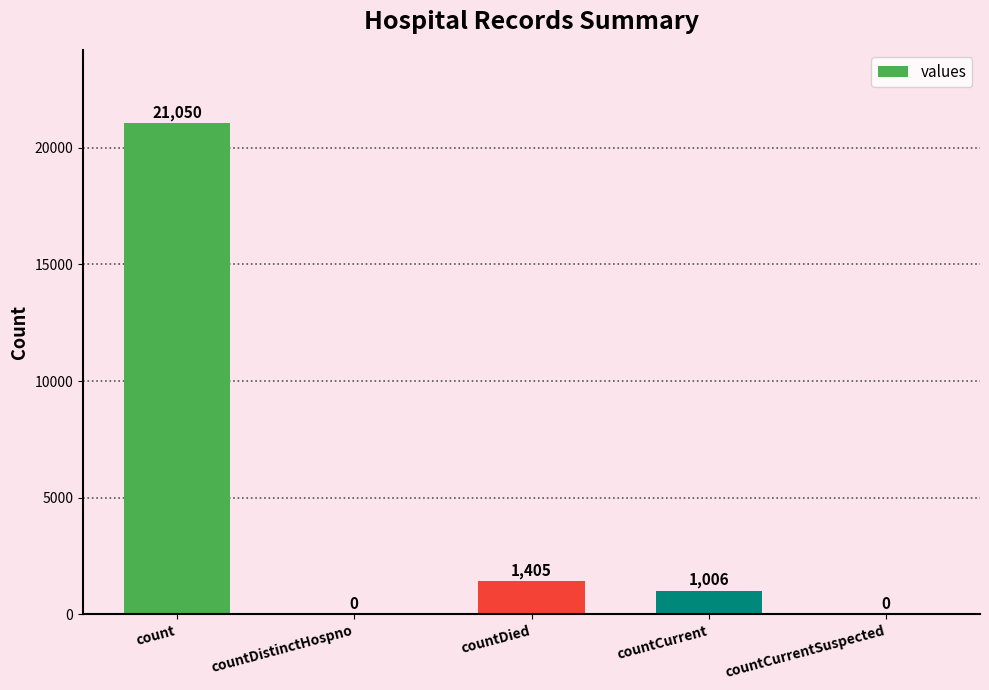

What is the sum of the values at countDistinctHospno and countDied?

1405